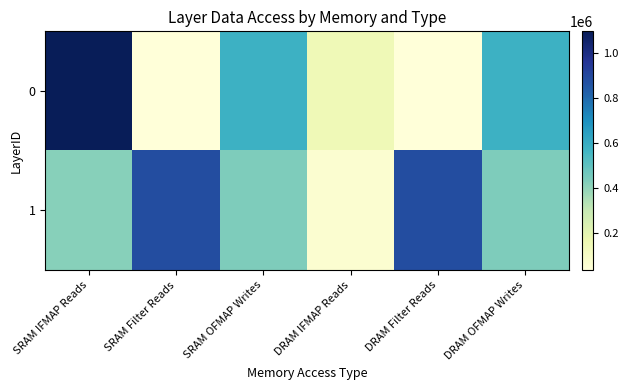

Reading right to left, what are all the values shown in this chart?

0: DRAM OFMAP Writes=581055	DRAM Filter Reads=34848	DRAM IFMAP Reads=150528	SRAM OFMAP Writes=580800	SRAM Filter Reads=34848	SRAM IFMAP Reads=1098075
1: DRAM OFMAP Writes=433919	DRAM Filter Reads=884736	DRAM IFMAP Reads=64896	SRAM OFMAP Writes=433664	SRAM Filter Reads=884736	SRAM IFMAP Reads=418176